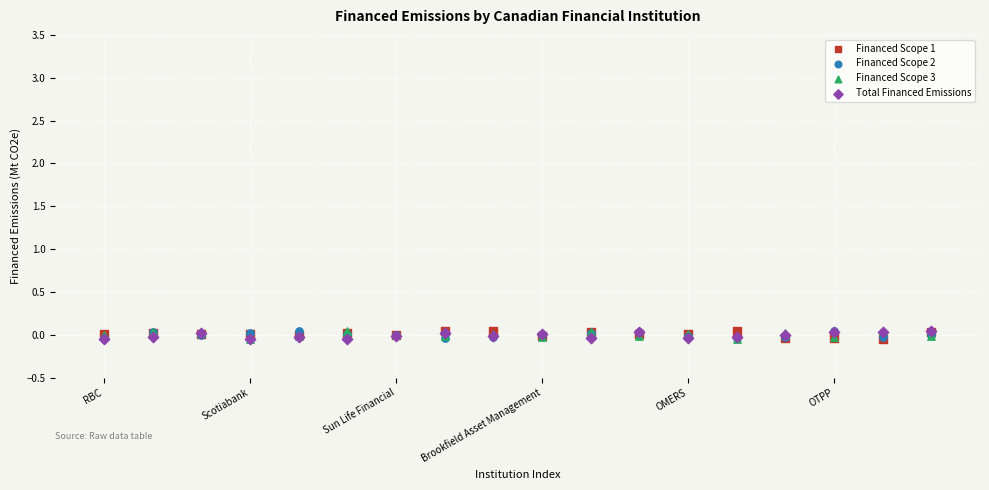

What are all the series names shown in the legend?

Financed Scope 1, Financed Scope 2, Financed Scope 3, Total Financed Emissions